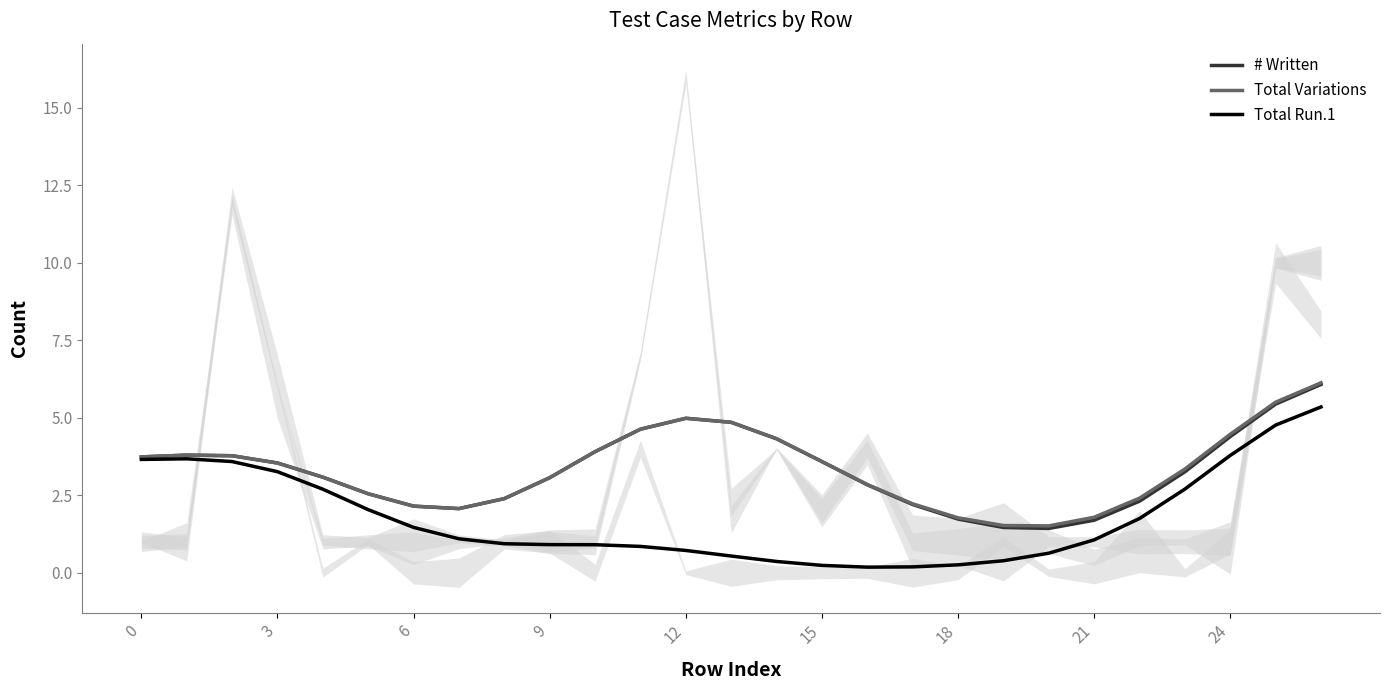

What is the minimum value shown in the chart?

0.2